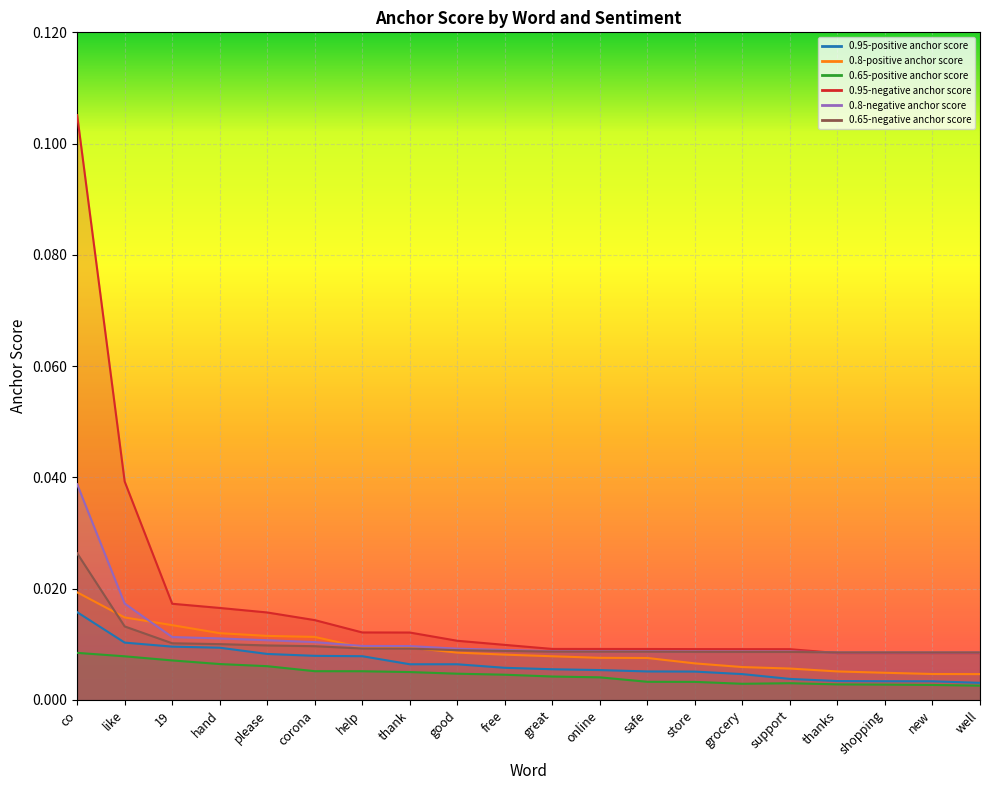

What are all the series names shown in the legend?

0.95-positive anchor score, 0.8-positive anchor score, 0.65-positive anchor score, 0.95-negative anchor score, 0.8-negative anchor score, 0.65-negative anchor score